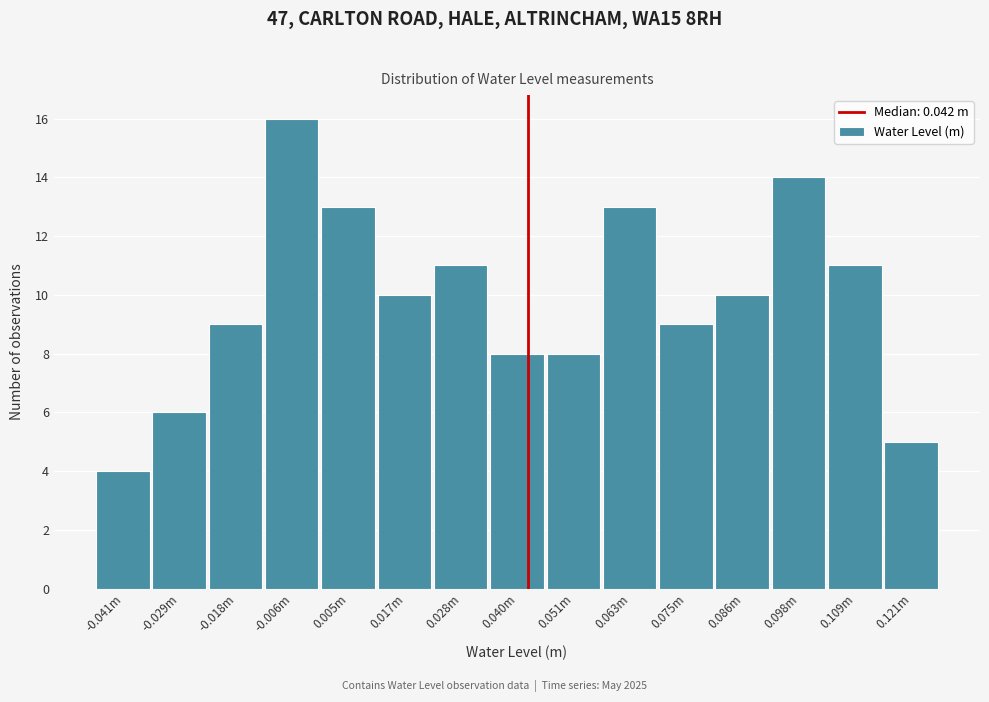

Reading left to right, what are all the values shown in this chart?

4	6	9	16	13	10	11	8	8	13	9	10	14	11	5